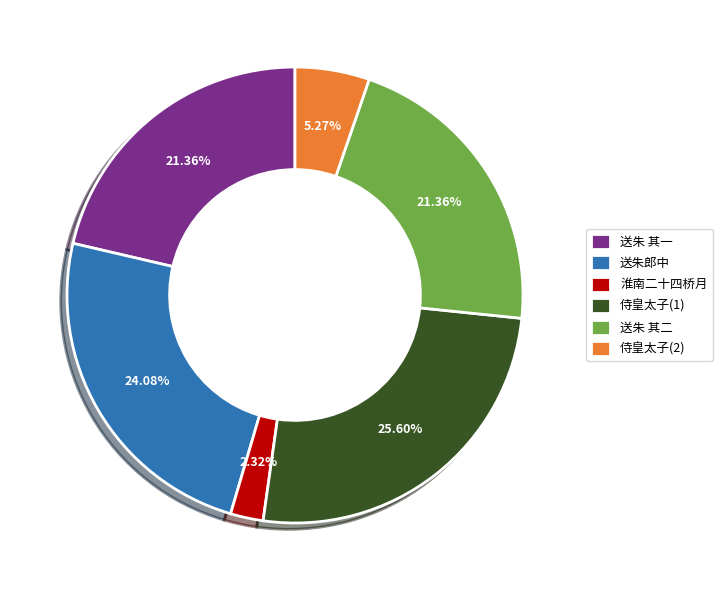

Between 侍皇太子(2) and 送朱 其一, which is larger?

送朱 其一